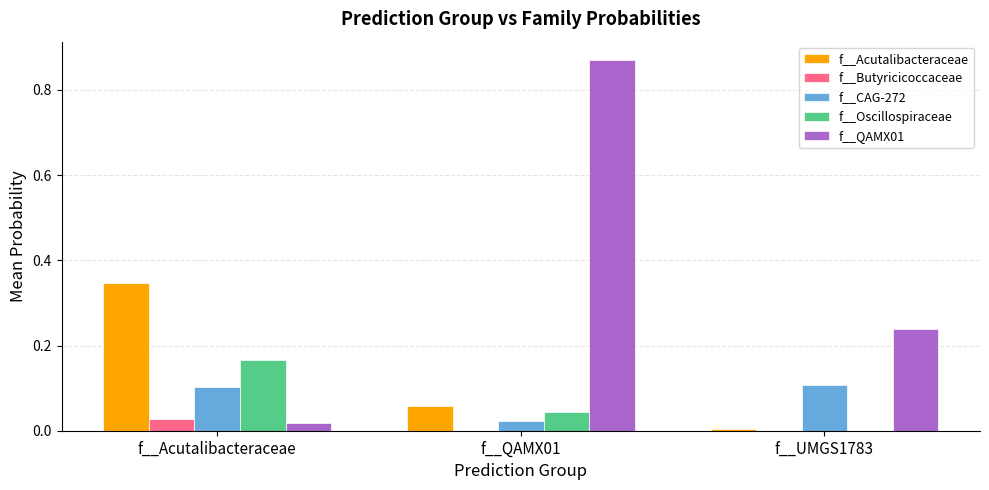

How many data points does each series have?

3